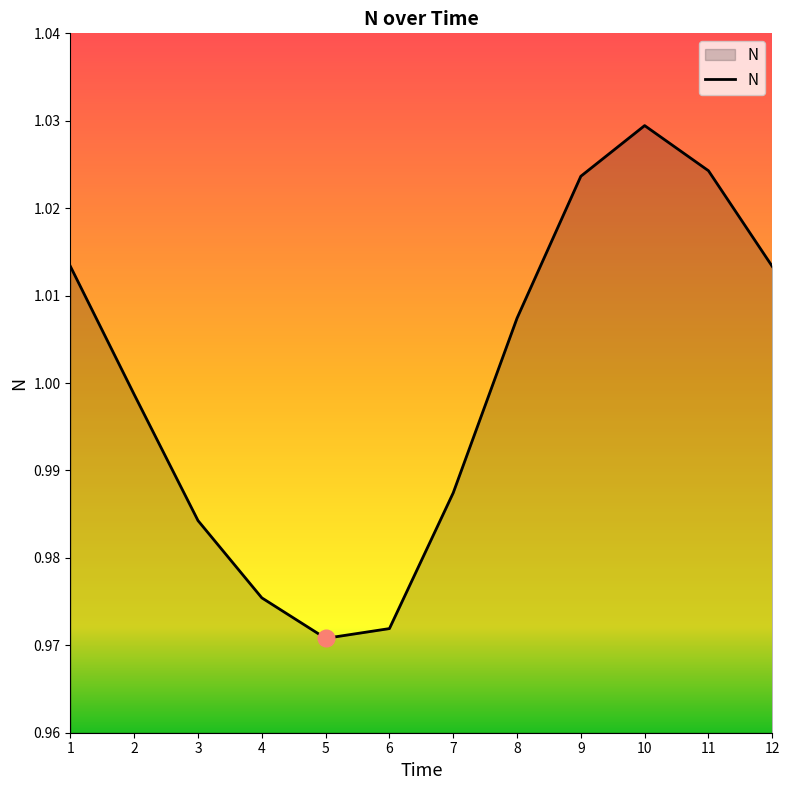

How many values exceed 1?

6